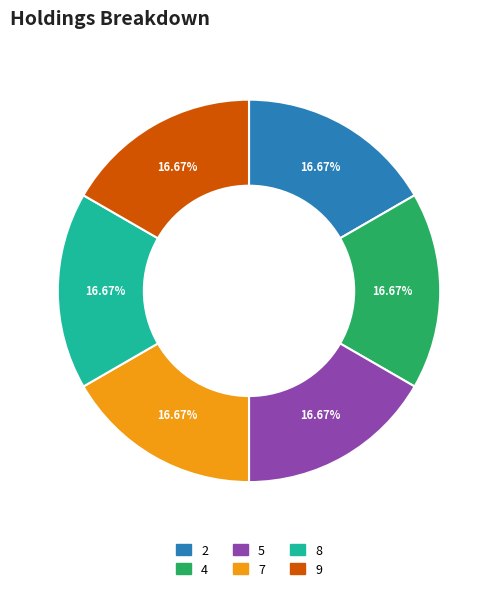

Is the sum of 4 and 5 greater than half?

No